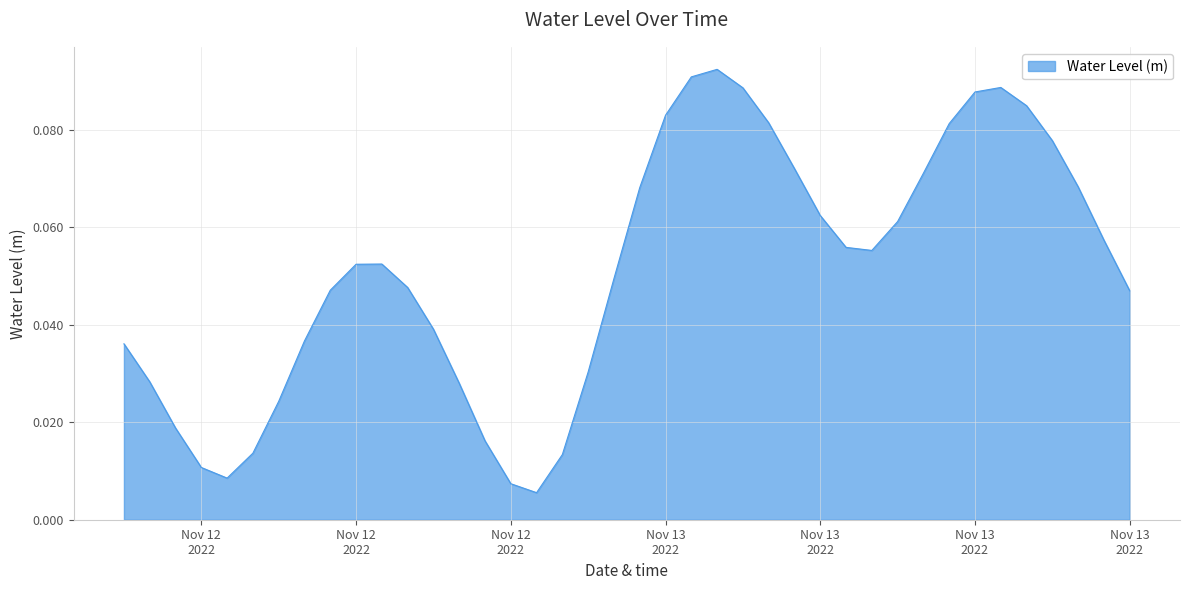

How many points are higher than both their immediate neighbors (excluding endpoints)?

3